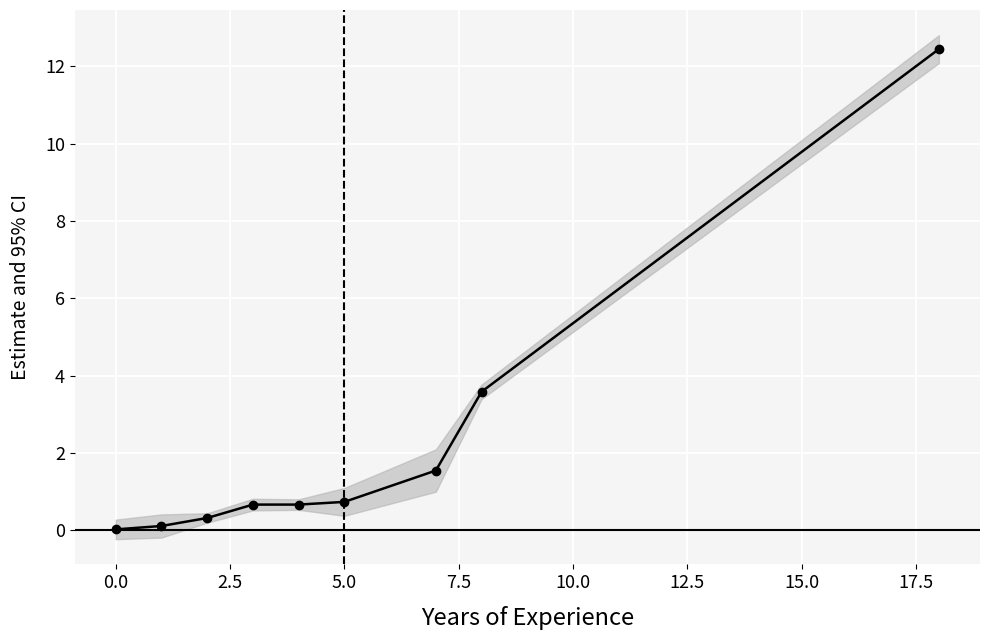

What is the difference between the maximum and minimum values?

12.4